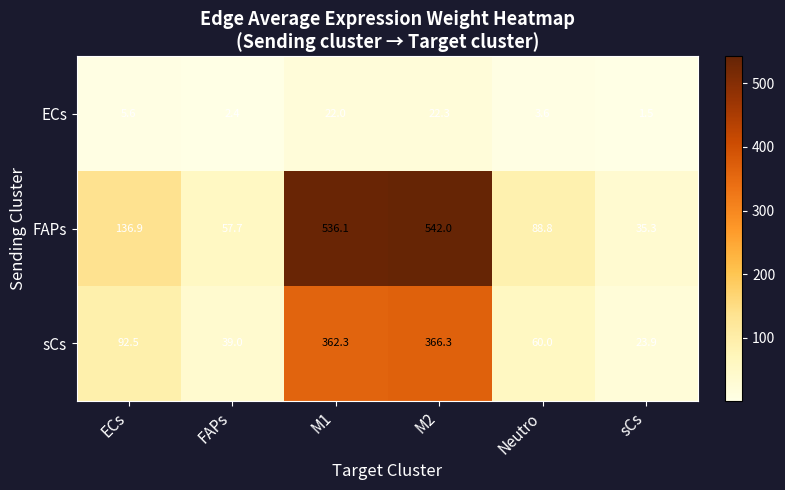

What is the total value across all series at sCs?

60.7